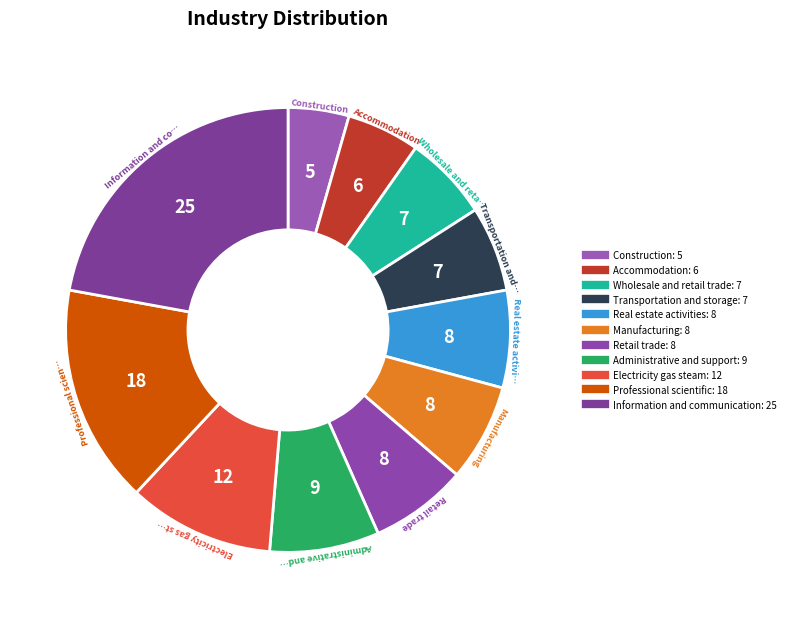

What percentage is the Retail trade slice, to the nearest percent?

7%